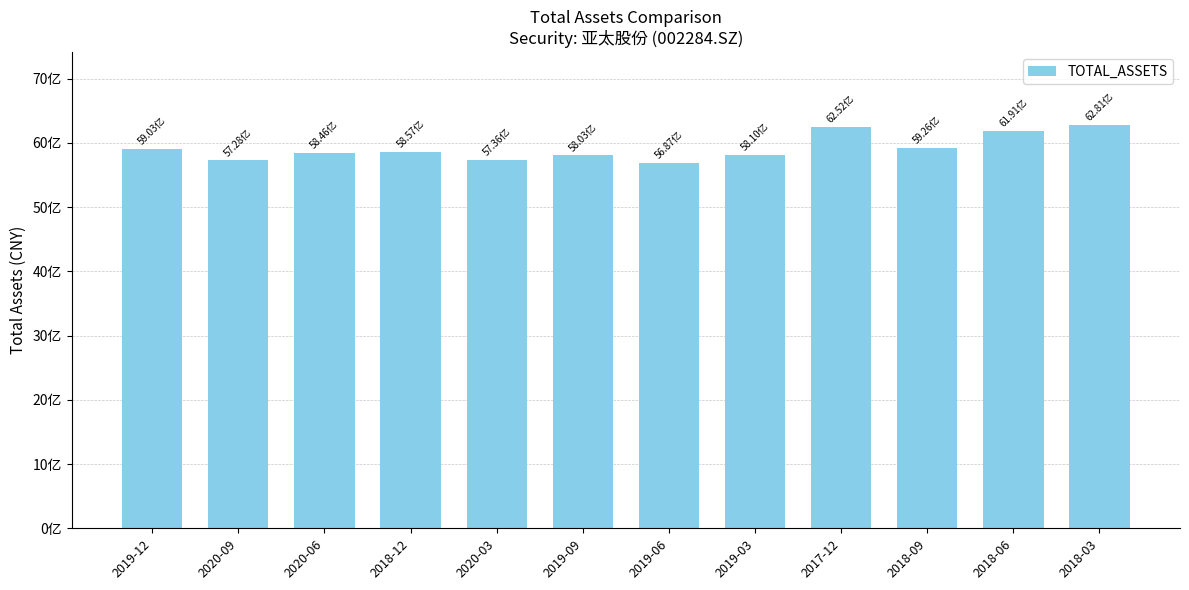

At which category does the chart reach its minimum across all series?

2019-06